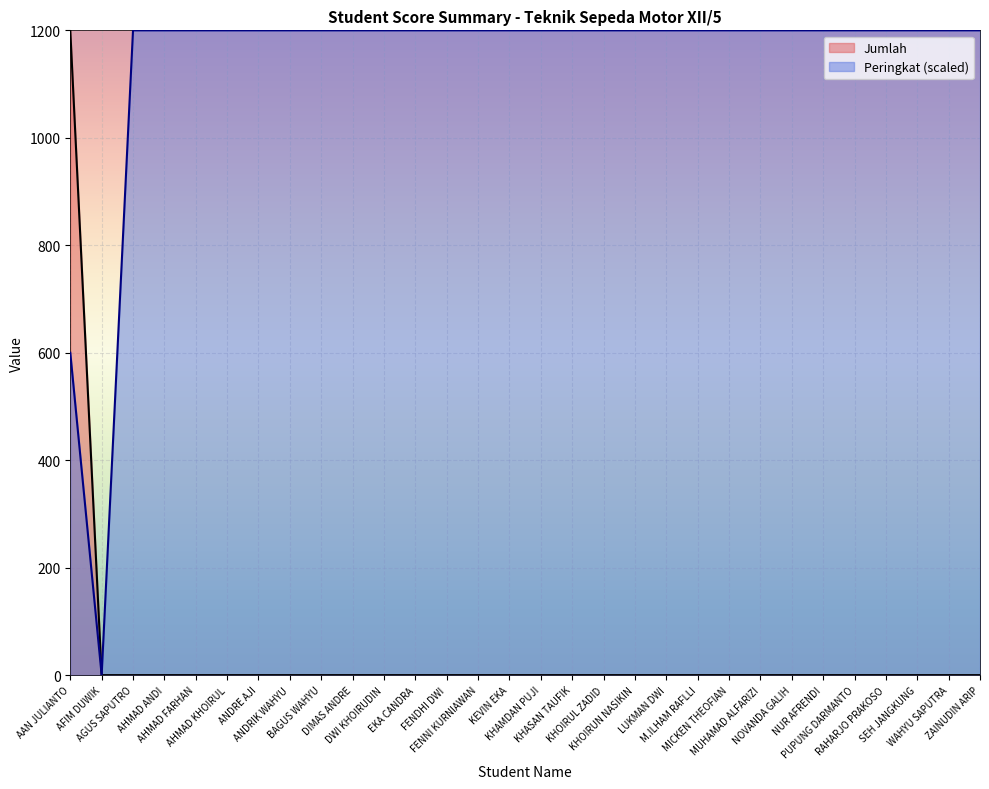

Does the chart display data point markers on the line(s)?

No